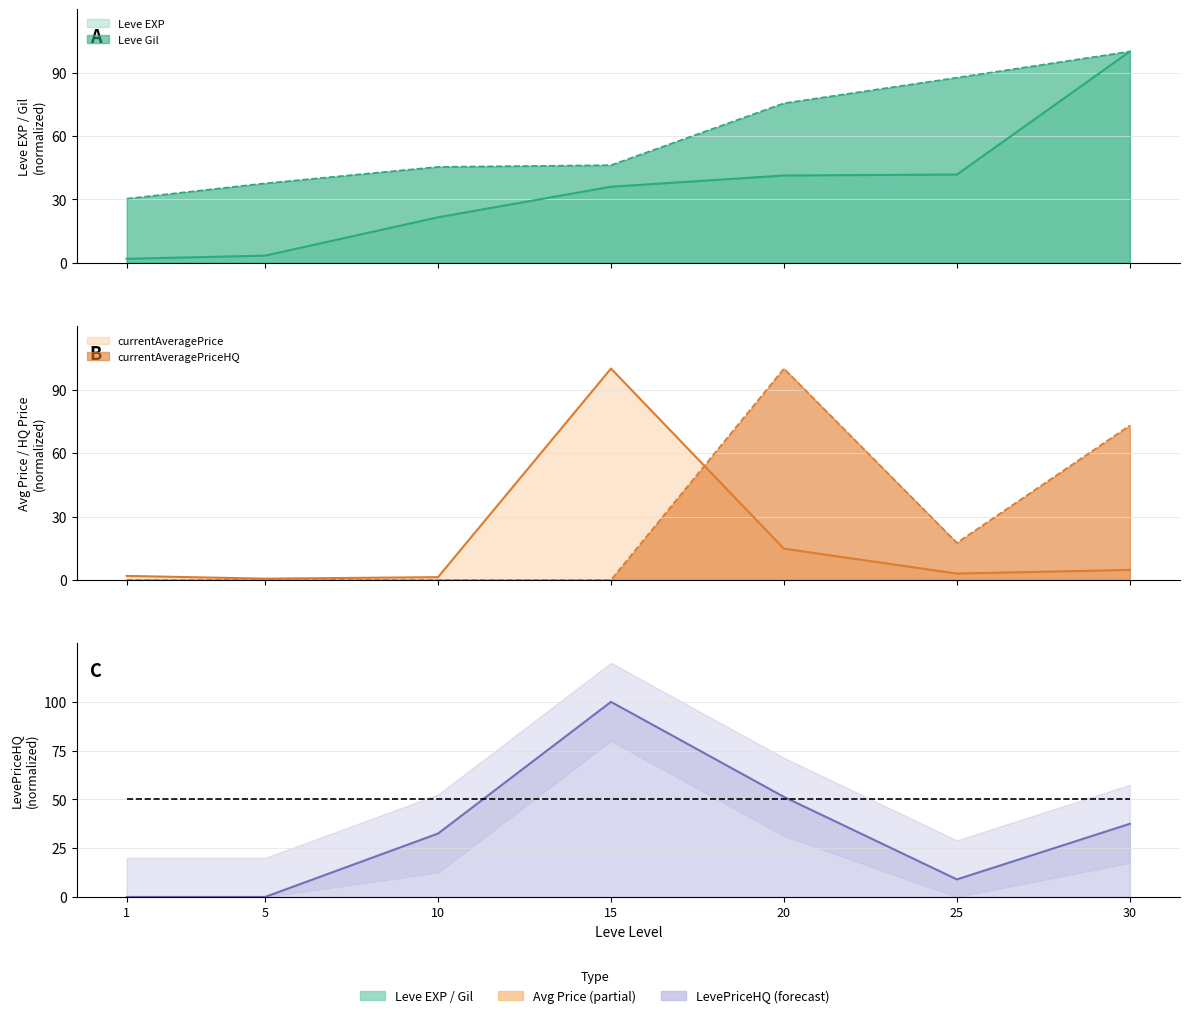

What is the value of the LevePriceHQ point at the 6th from the left?

9.0